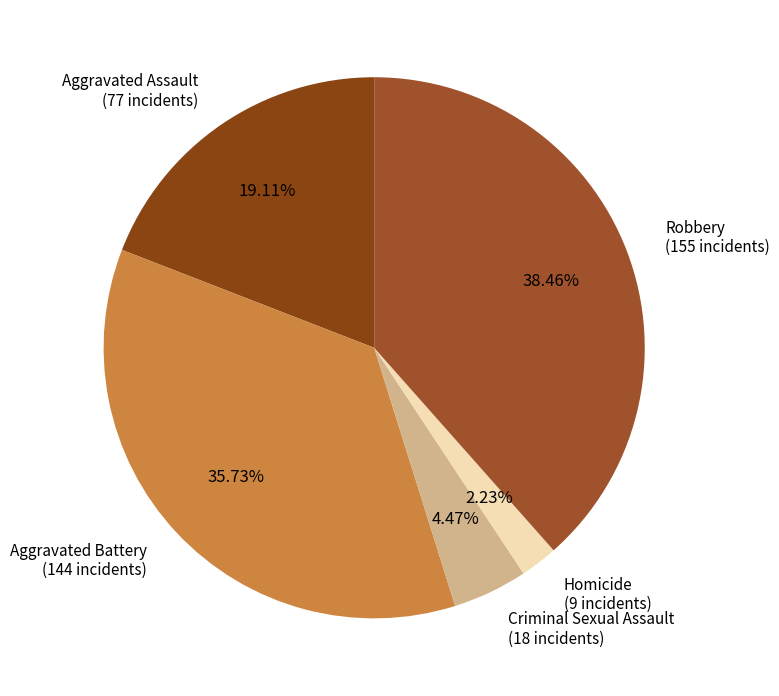

Does any single category account for the majority?

No